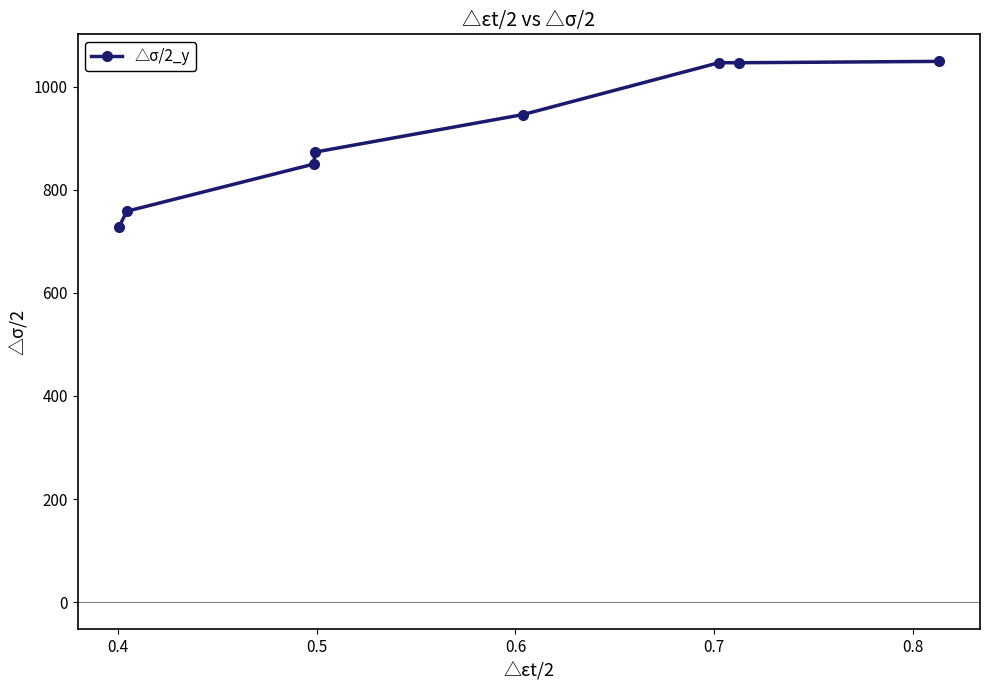

What is the difference between the maximum and minimum values?

322.1